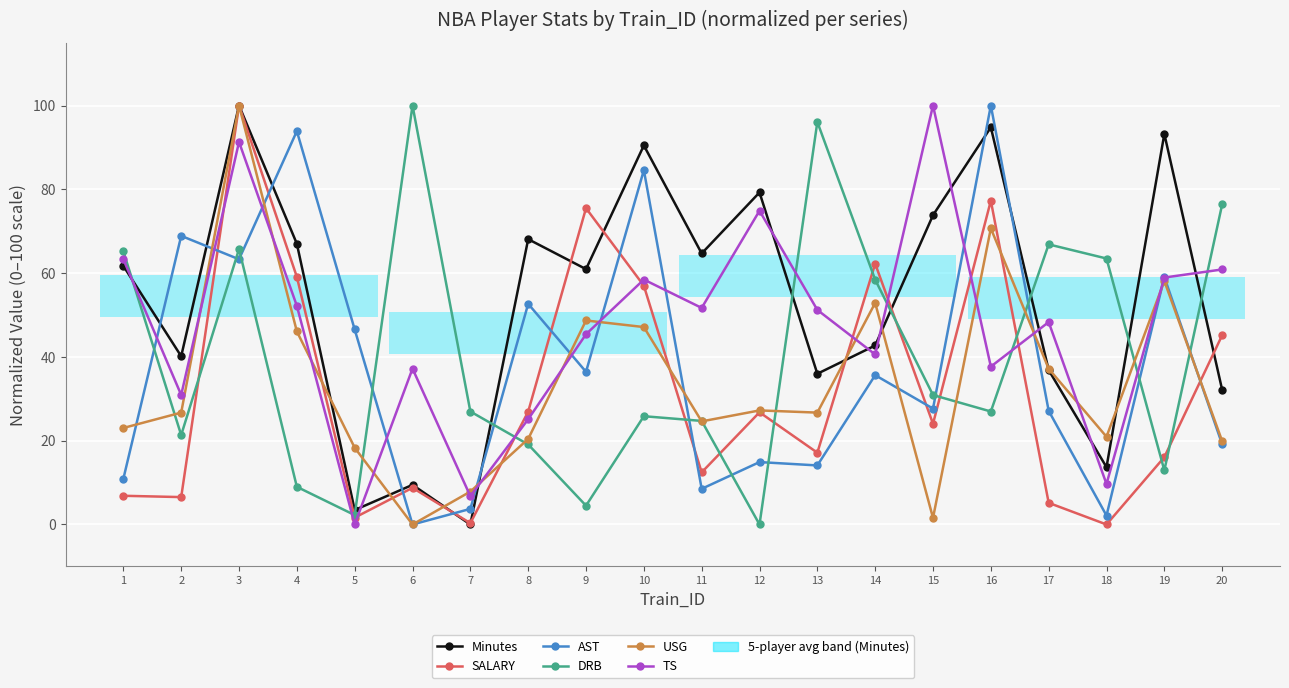

True or false: Minutes and USG cross at least once.

True